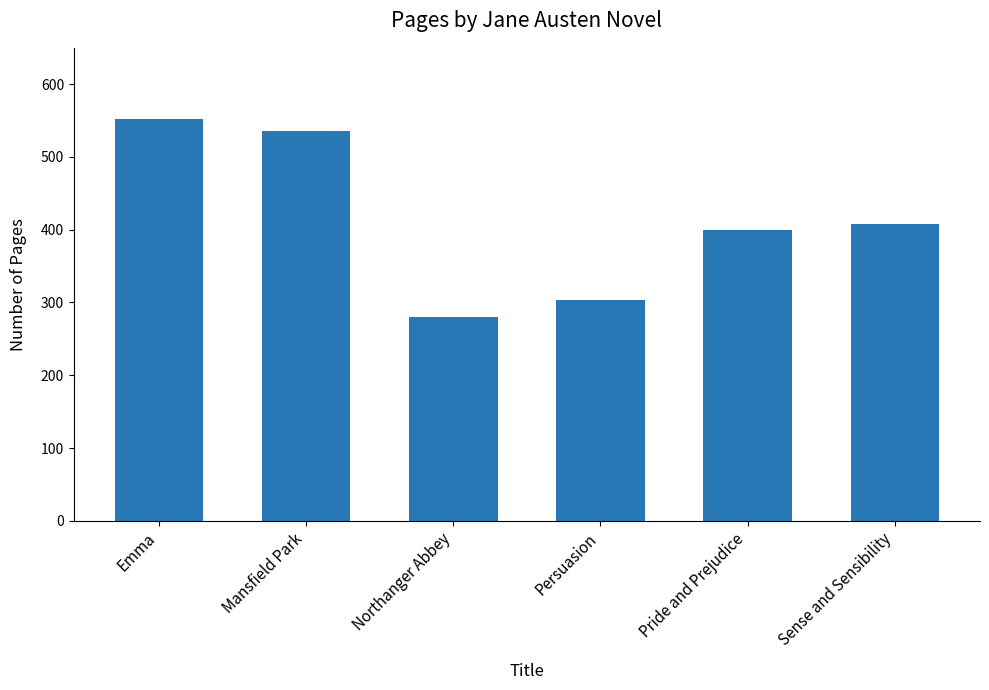

Are the bars horizontal?

No